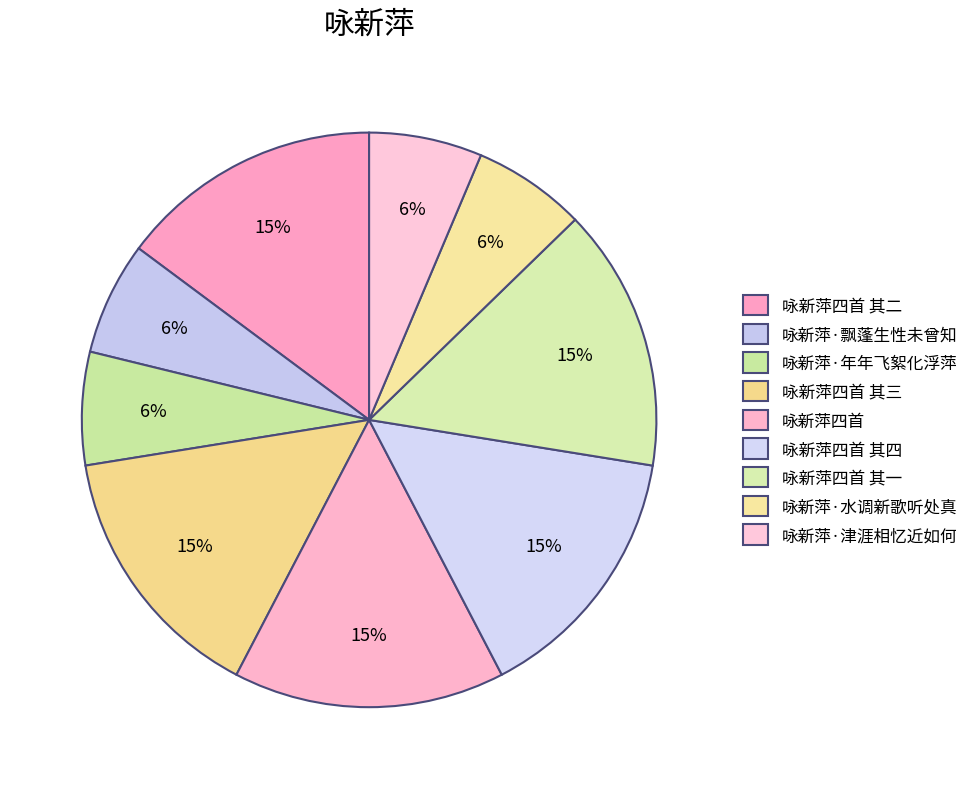

How many slices are in this pie chart?

9